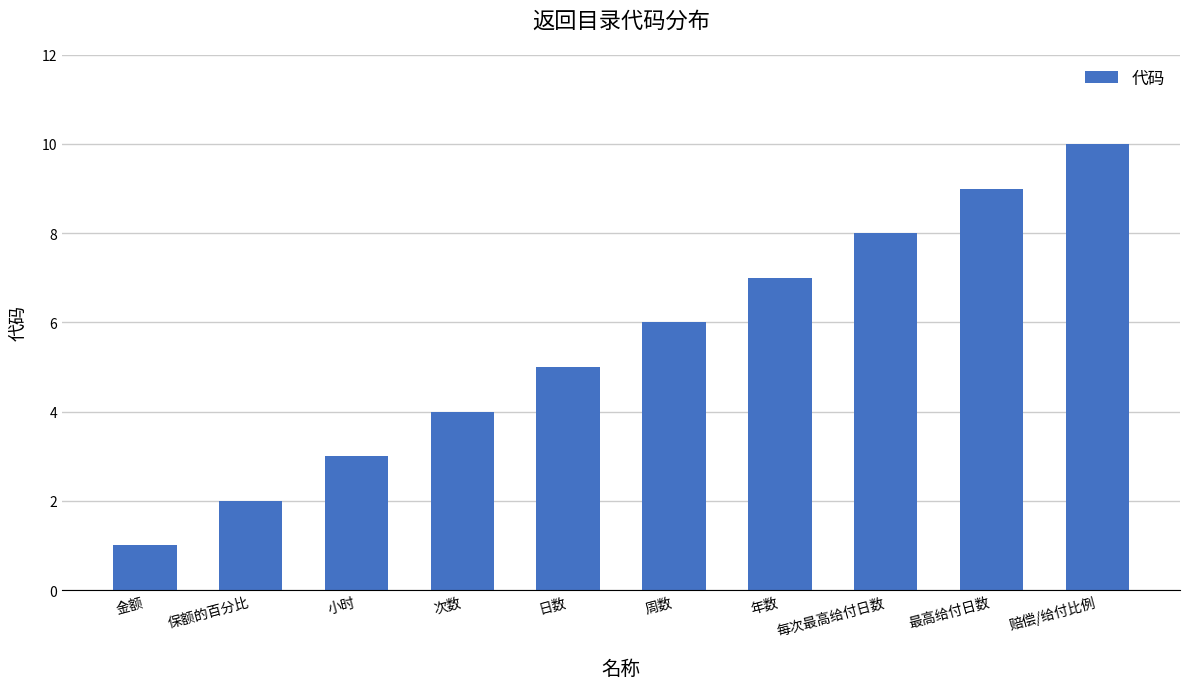

At which label is the value closest to 5?

日数